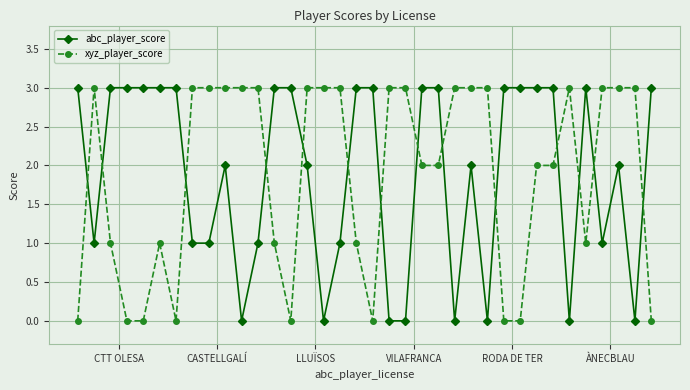

Which series ends up on top after the final intersection of abc_player_score and xyz_player_score?

abc_player_score